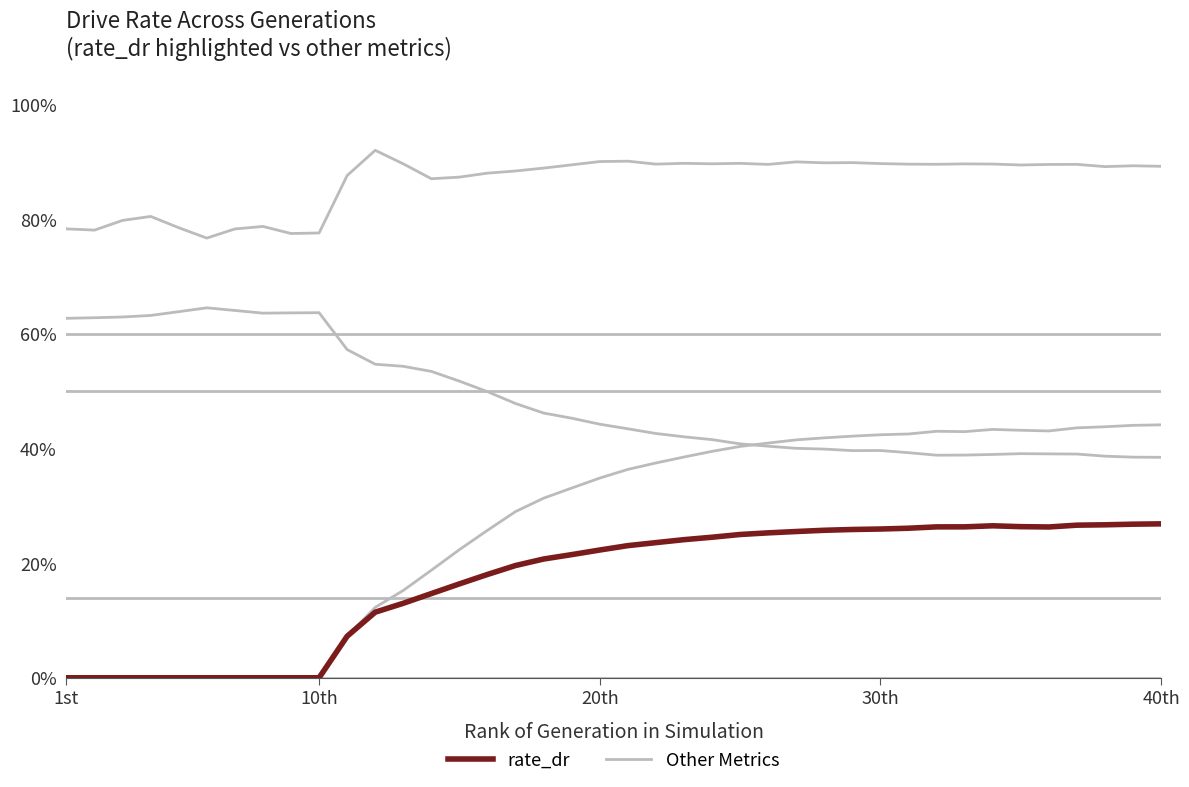

What is the value of the Other Metrics point at the 30th from the left?

0.4